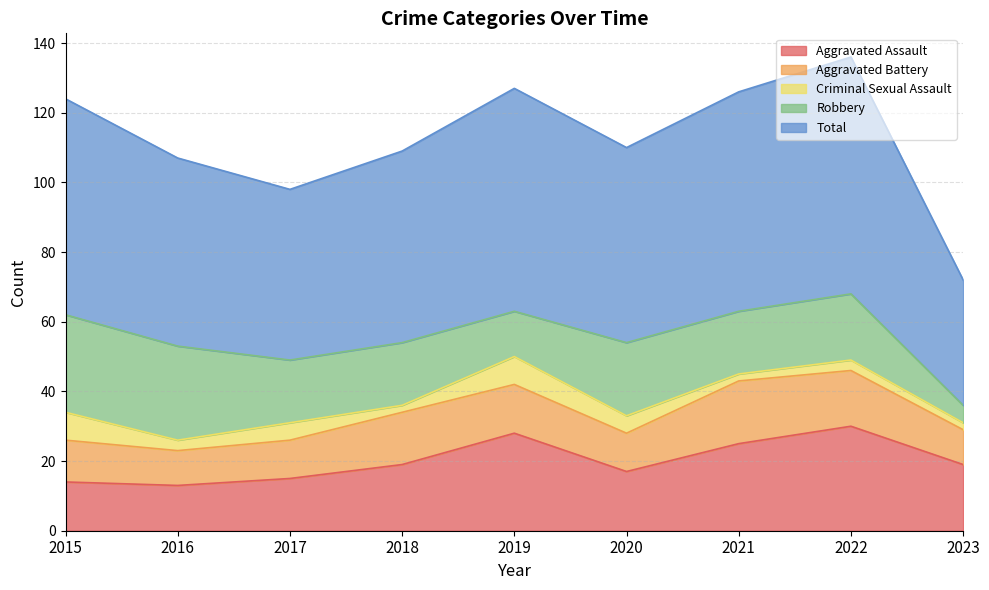

What value does the Total series have at 2022?

68